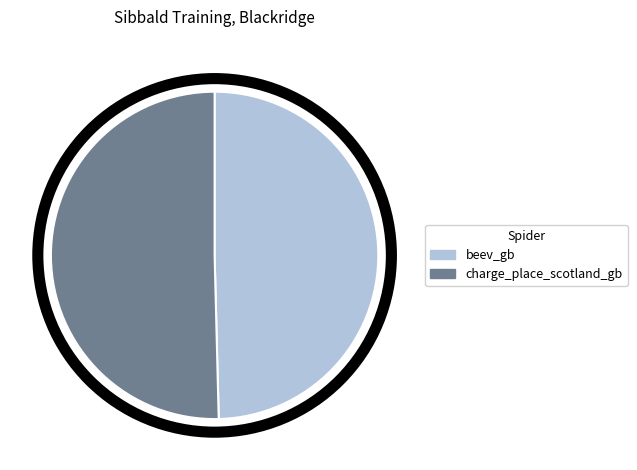

Which slice represents more than half of the pie?

charge_place_scotland_gb